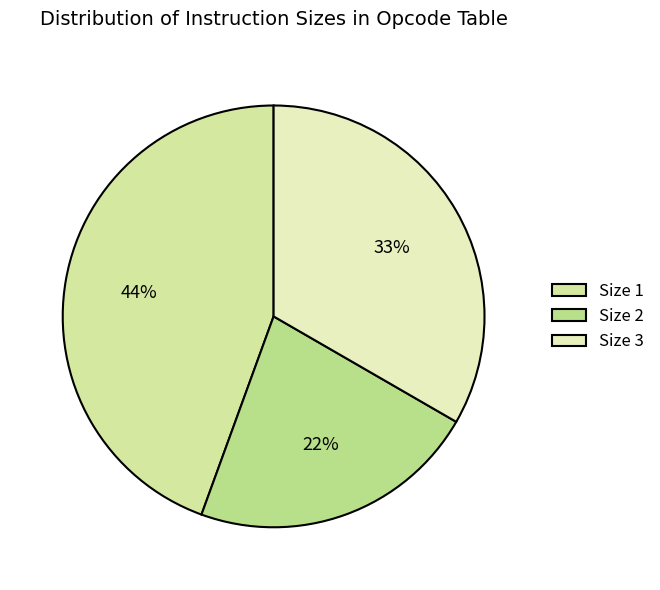

To the nearest percent, what portion does Size 2 represent?

22%